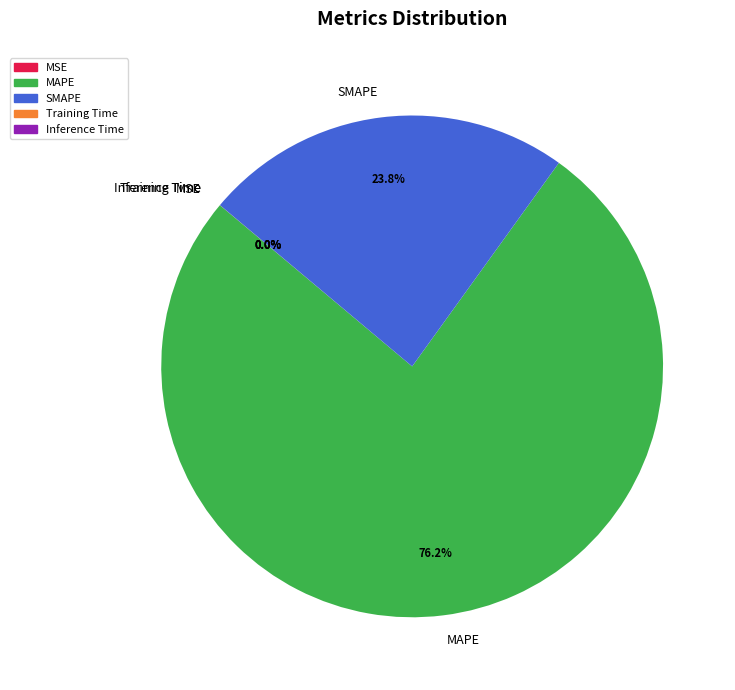

What is the ratio of the value at MAPE to the value at SMAPE?

3.2